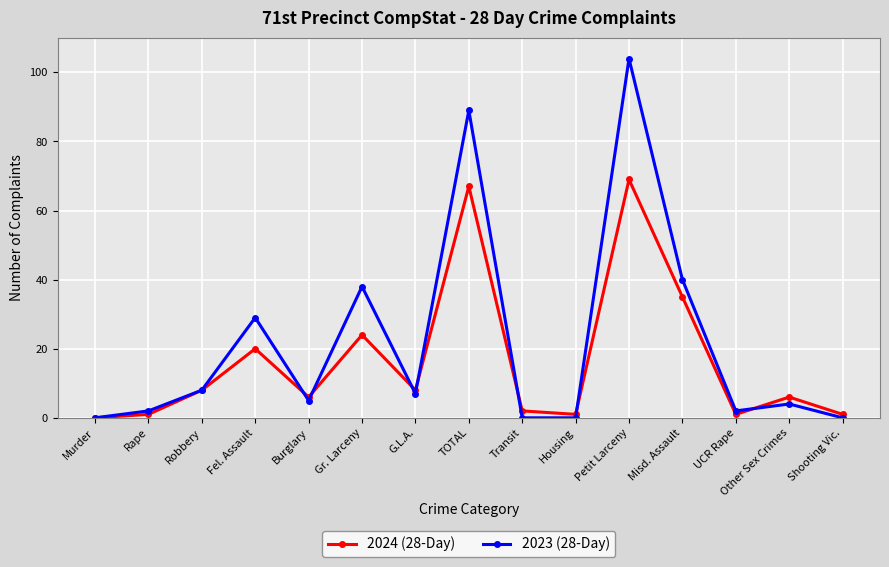

What is the value of the 2024 (28-Day) point at the 11th from the left?

69